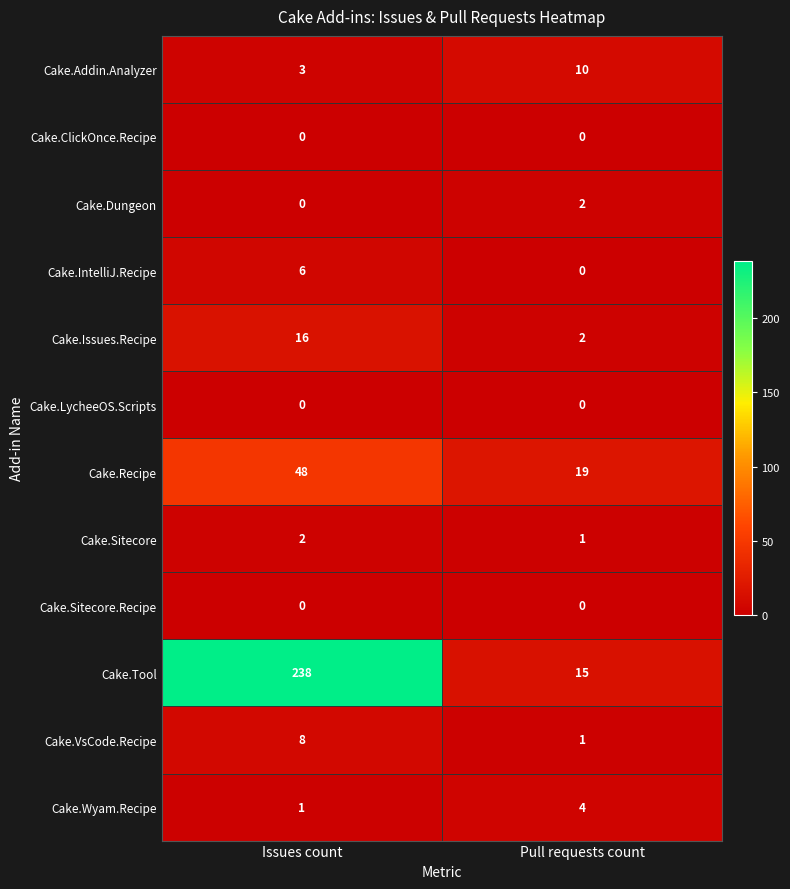

What is the spread (max minus min) of values at Issues count?

238